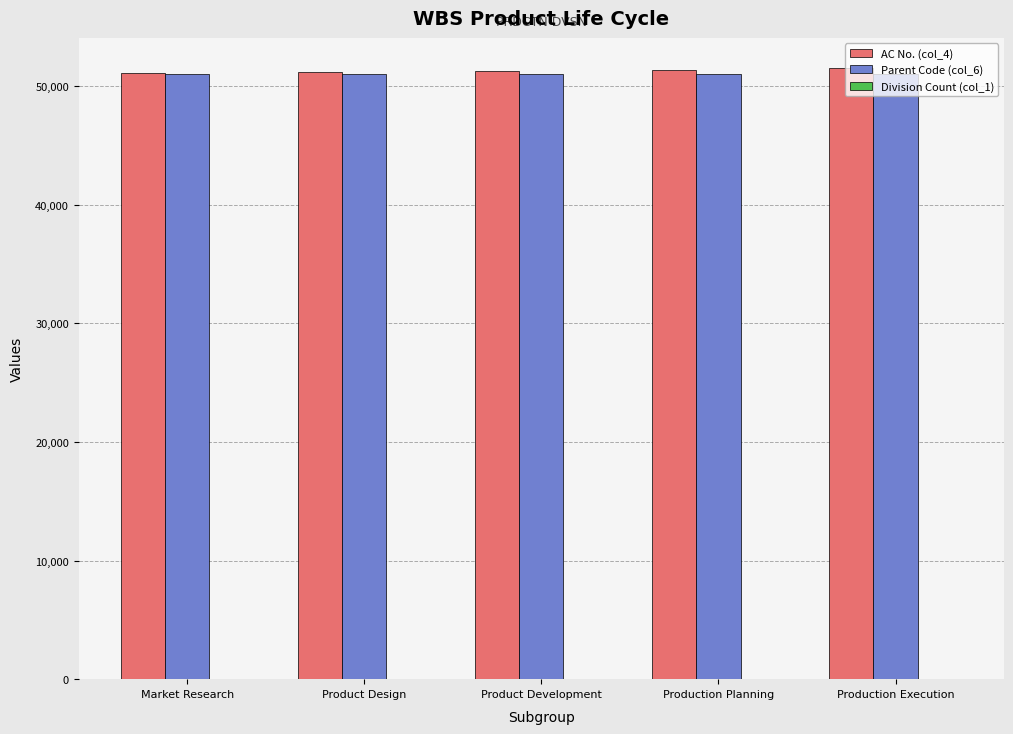

The value of AC No. (col_4) at Product Development is 51300. True or false?

True